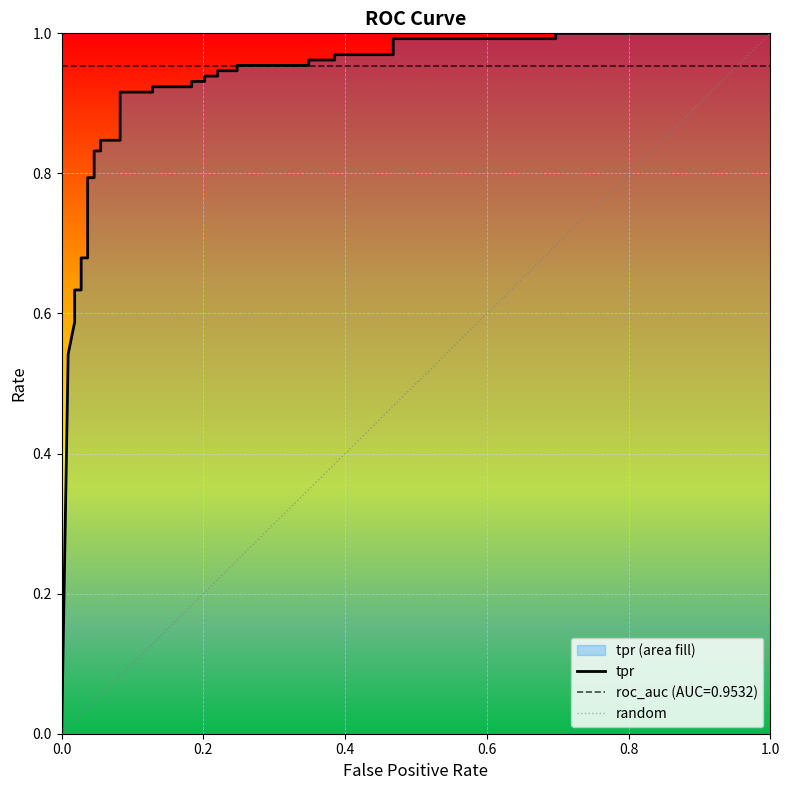

Is this an area chart (filled region under the line)?

No